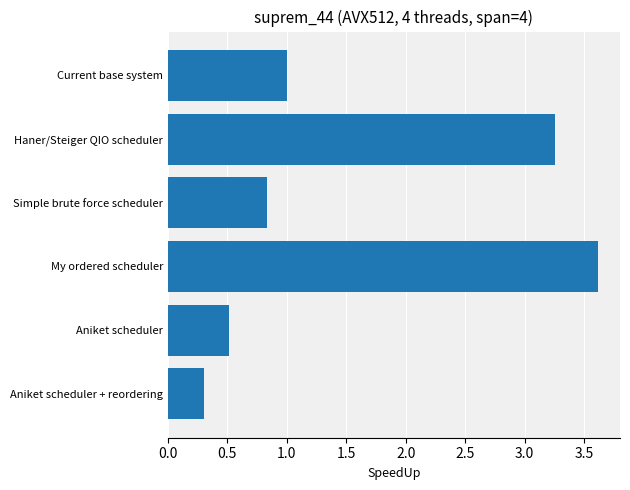

What is the label of the 1st bar from the bottom?

Aniket scheduler + reordering